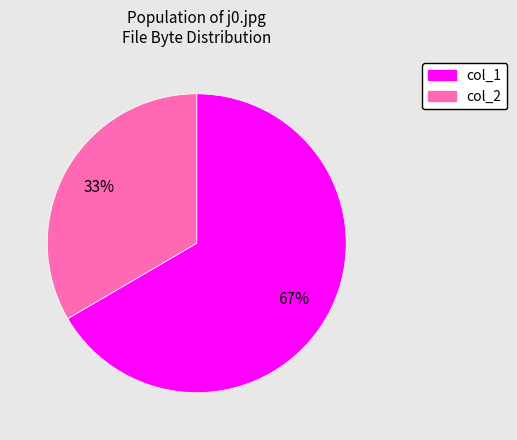

Does any single category account for the majority?

Yes